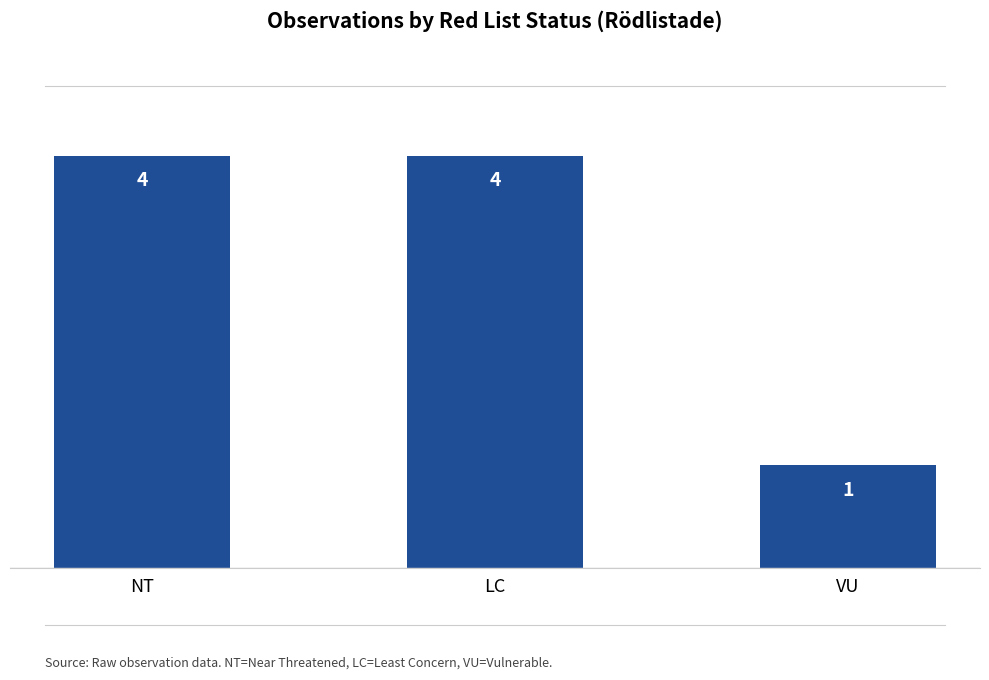

Does the chart contain stacked bars?

No